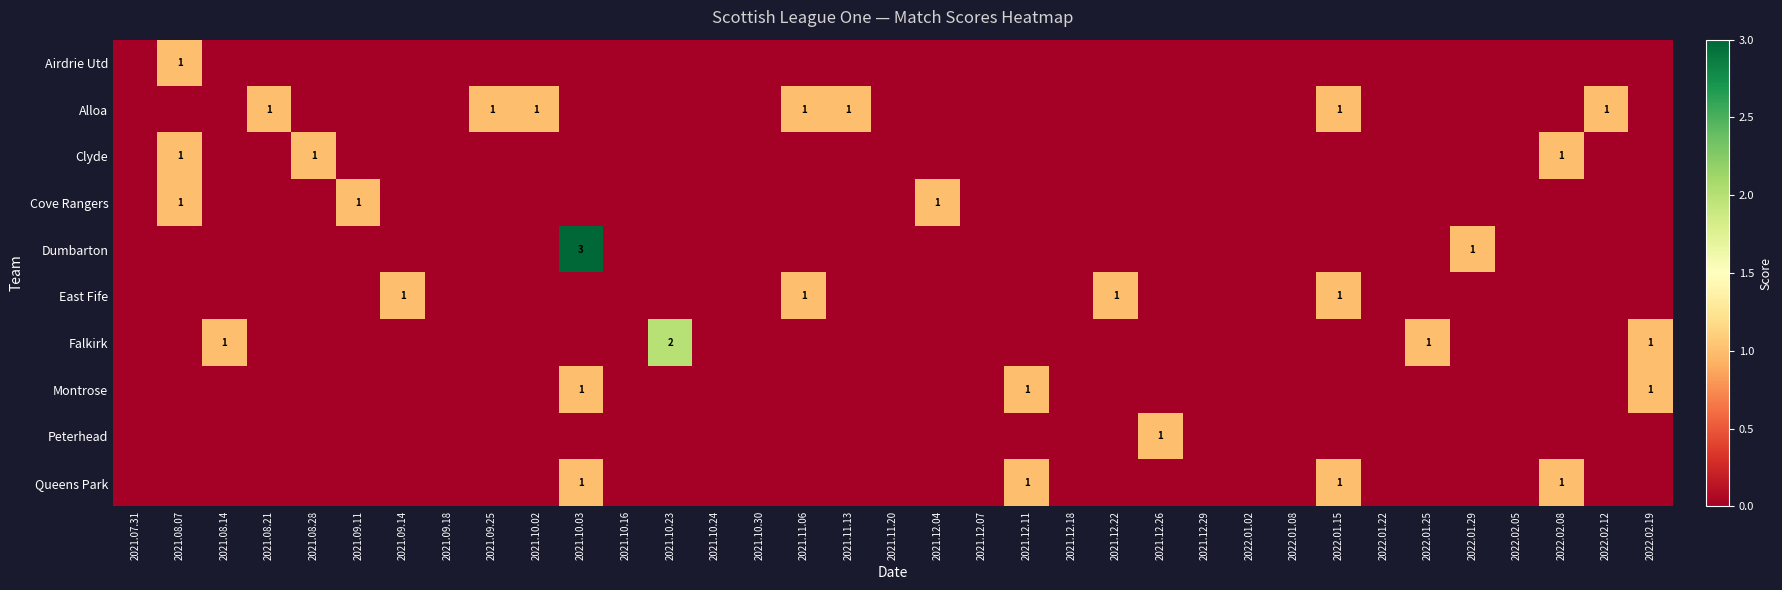

What is the greatest value displayed?

3